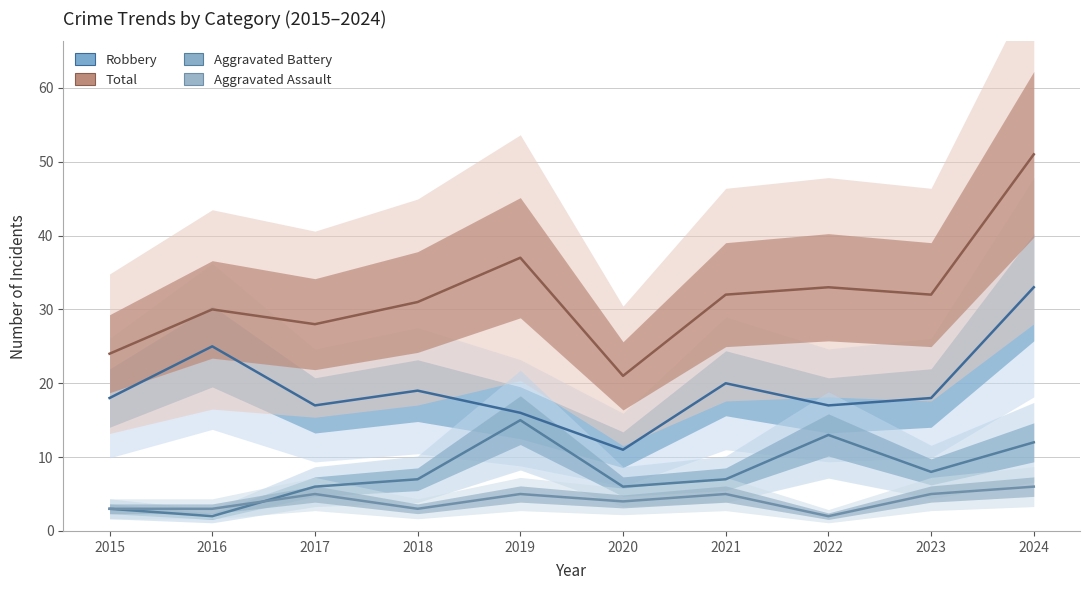

The value of Aggravated Assault at 2021 is 5. True or false?

True